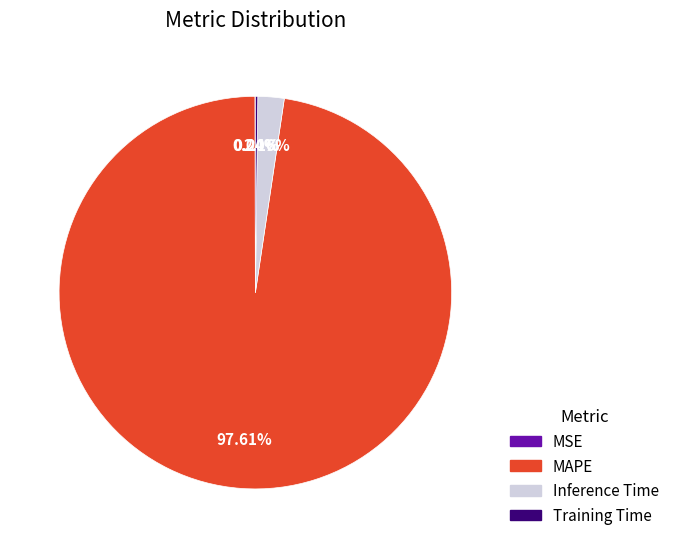

What is the largest slice in the pie chart?

MAPE